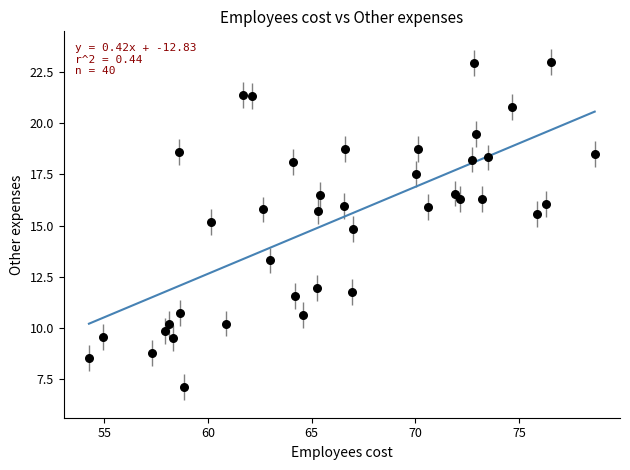

What is the range of Y values (max minus min)?

15.9